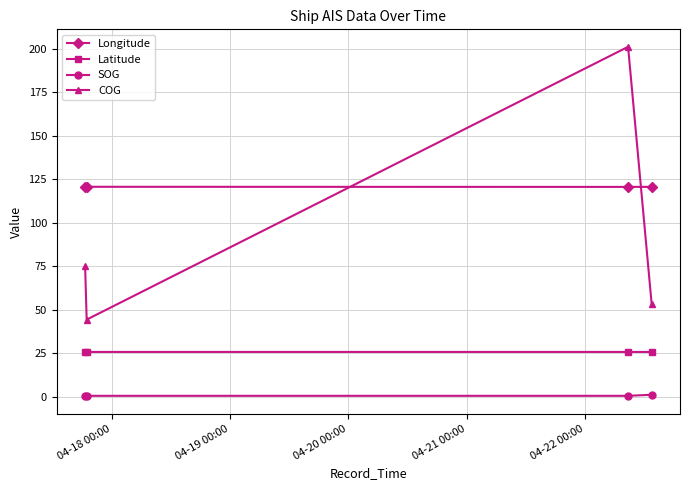

How many Longitude values are between 120 and 121?

4